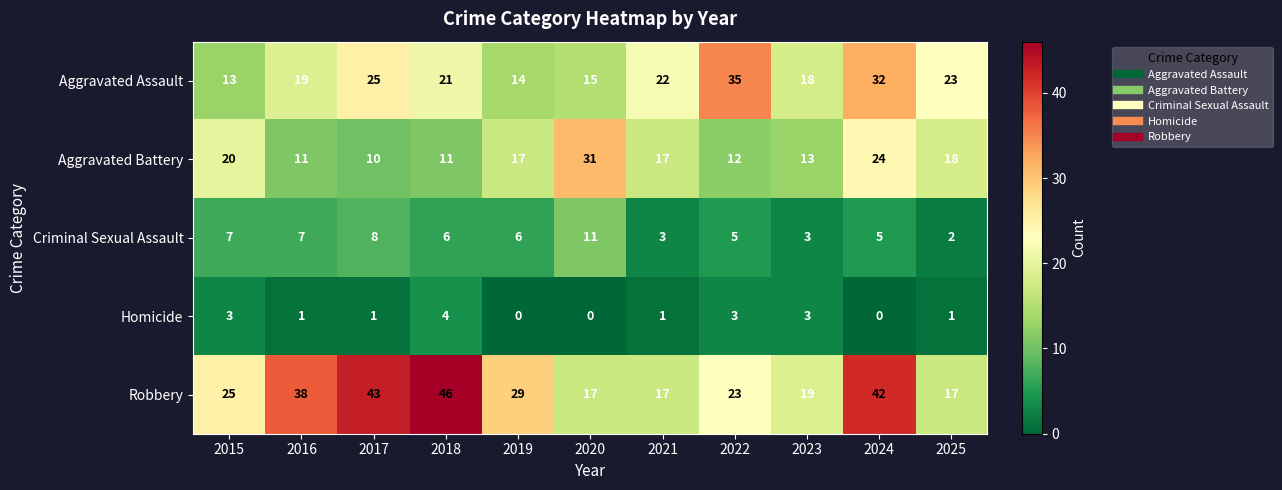

Rank the series at 2018 from highest to lowest value.

Robbery, Aggravated Assault, Aggravated Battery, Criminal Sexual Assault, Homicide